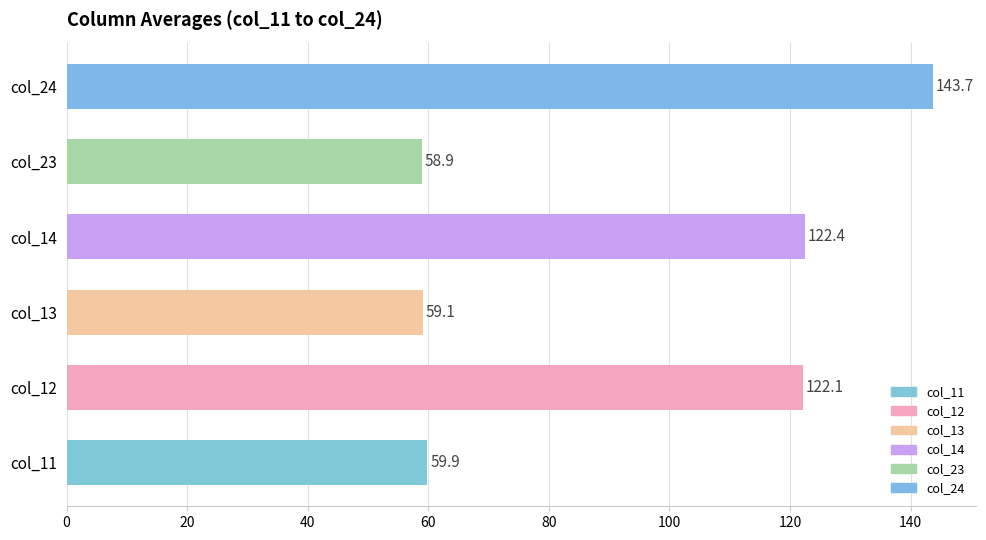

Rank the categories by value from highest to lowest.

col_24, col_14, col_12, col_11, col_13, col_23